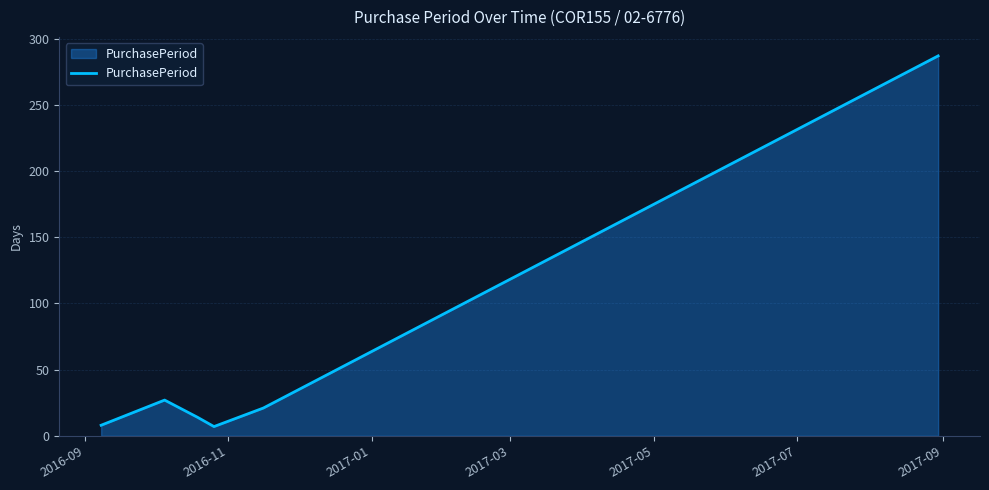

What is the sum of all values?

364